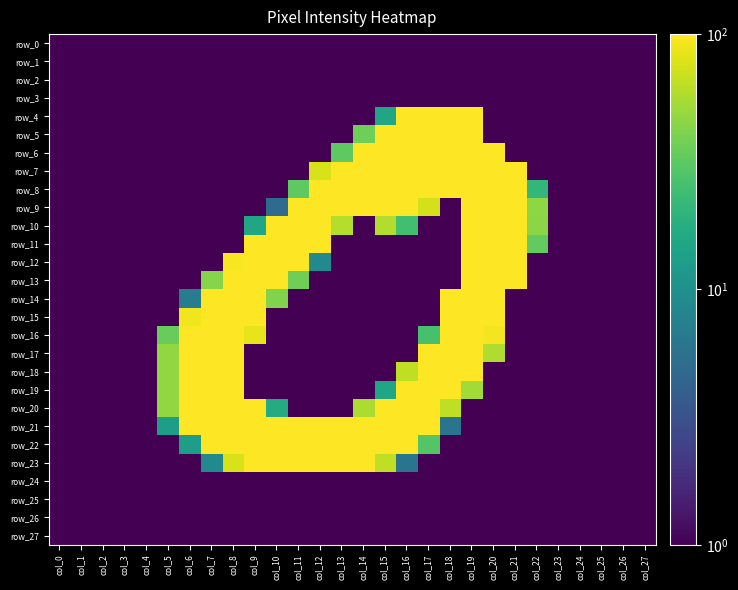

What is the sum of the row_27 values at col_12 and col_24?

0.2